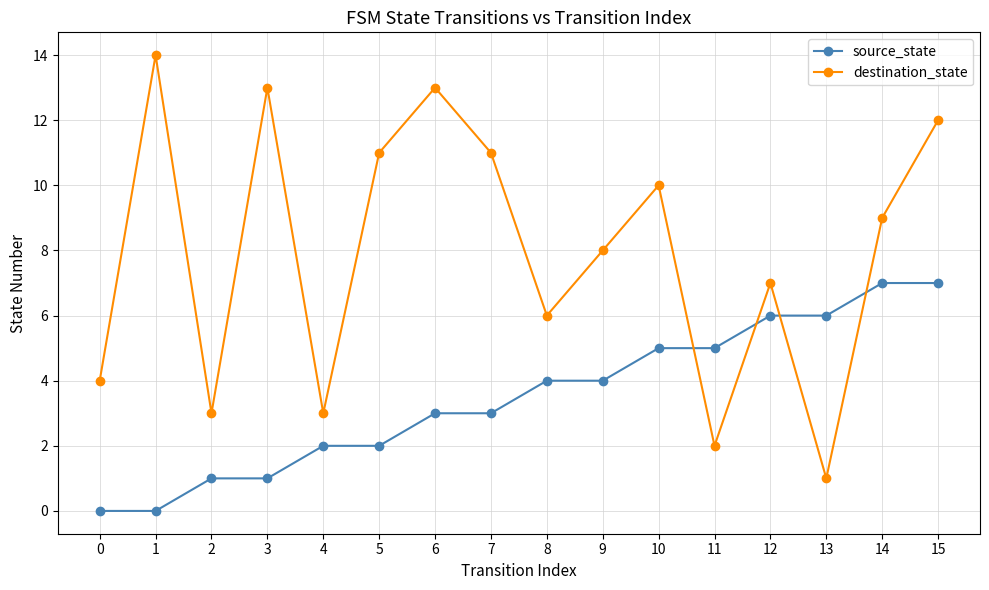

The value of destination_state at 5 is 11. True or false?

True